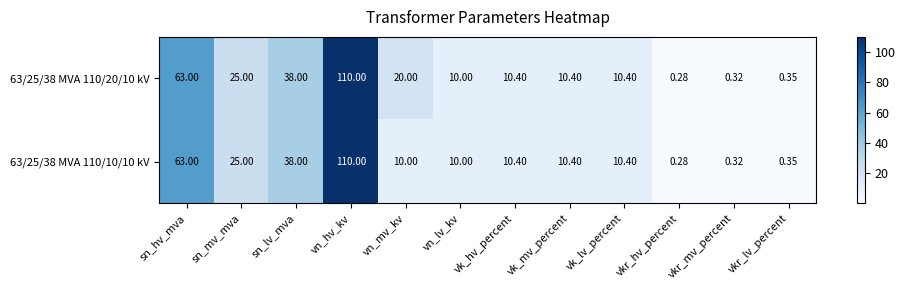

At which label does 63/25/38 MVA 110/10/10 kV reach its peak?

vn_hv_kv